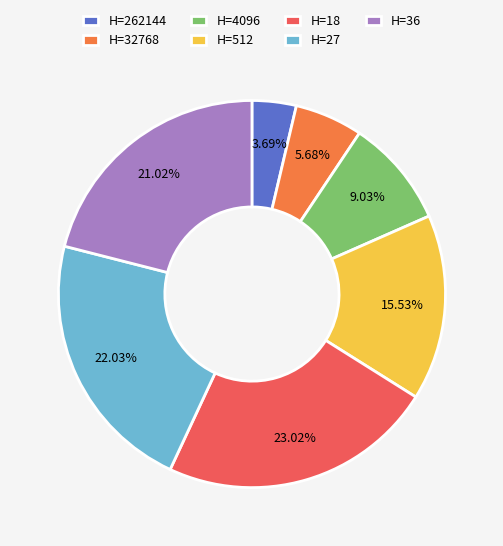

Which has a higher value, H=262144 or H=18?

H=18